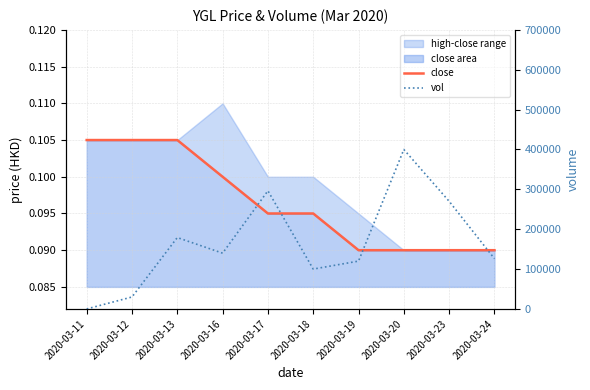

In vol, how many points are higher than both neighbors (excluding endpoints)?

3